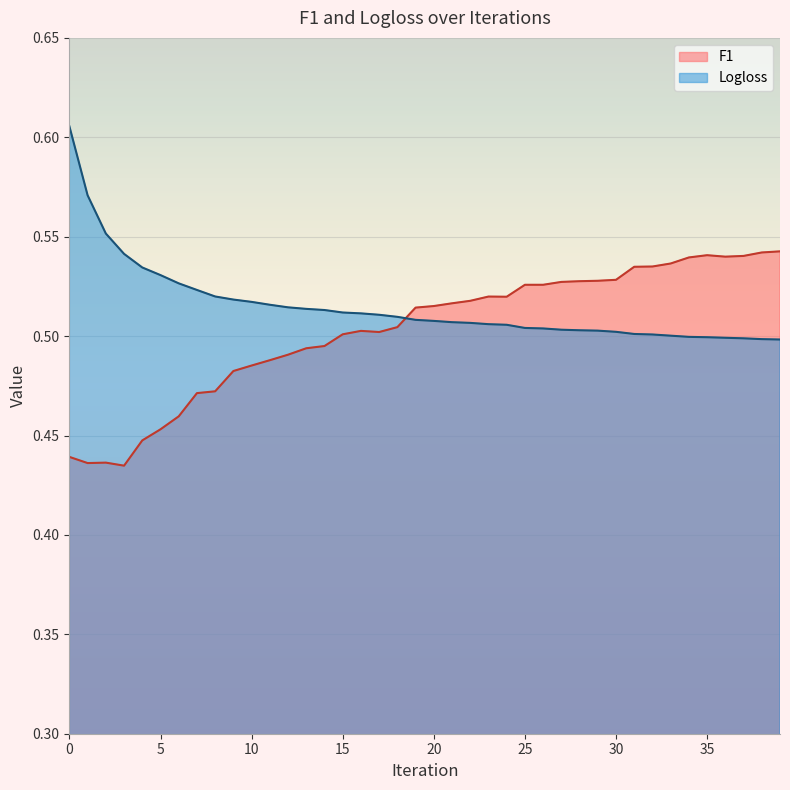

At which category does the chart reach its minimum across all series?

3